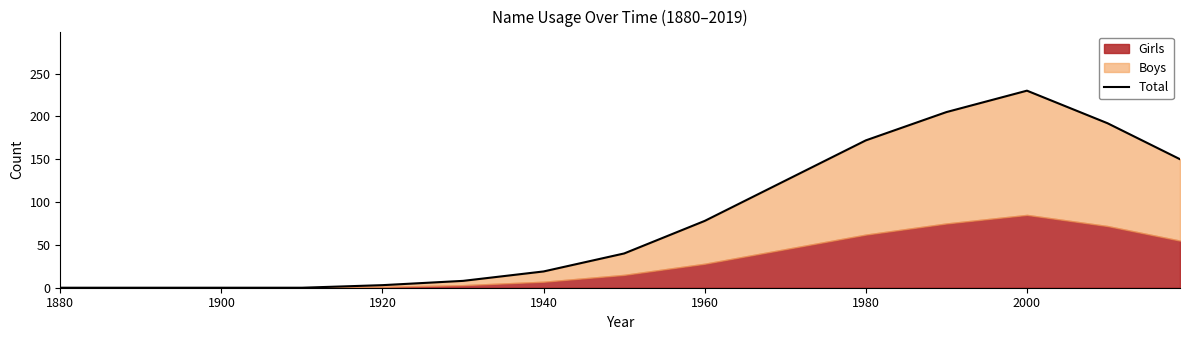

Where is the first local maximum?

2000